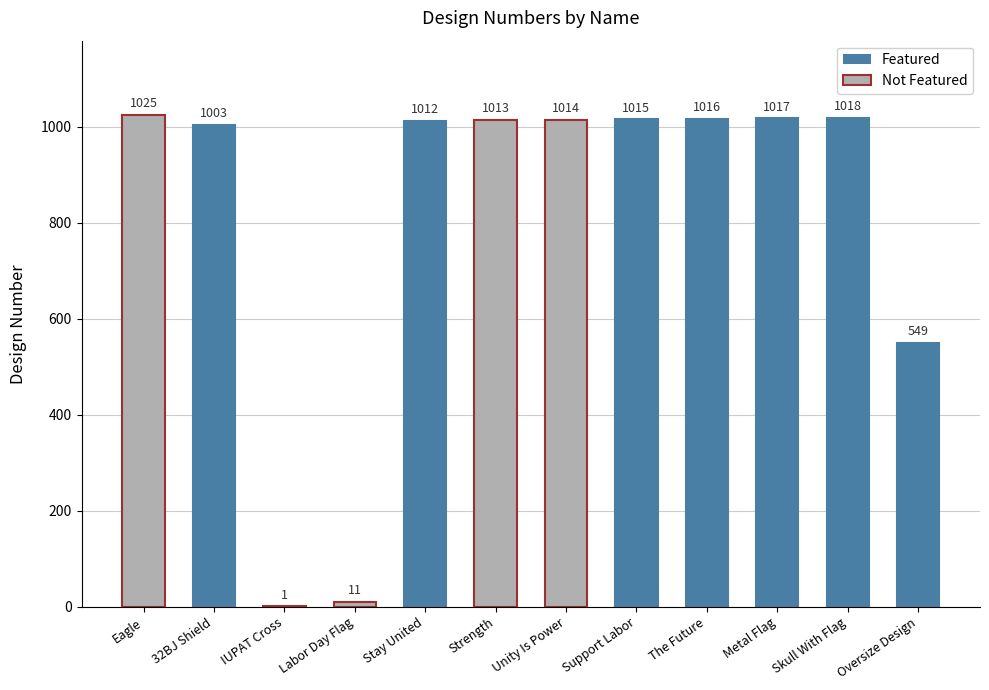

Reading left to right, extract all data points from this chart.

1025	1003	1	11	1012	1013	1014	1015	1016	1017	1018	549